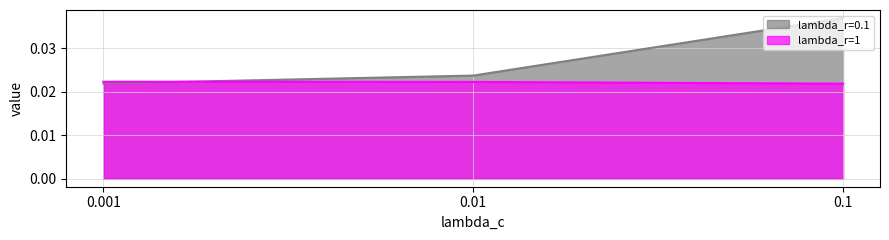

Does the chart have visible grid lines?

Yes